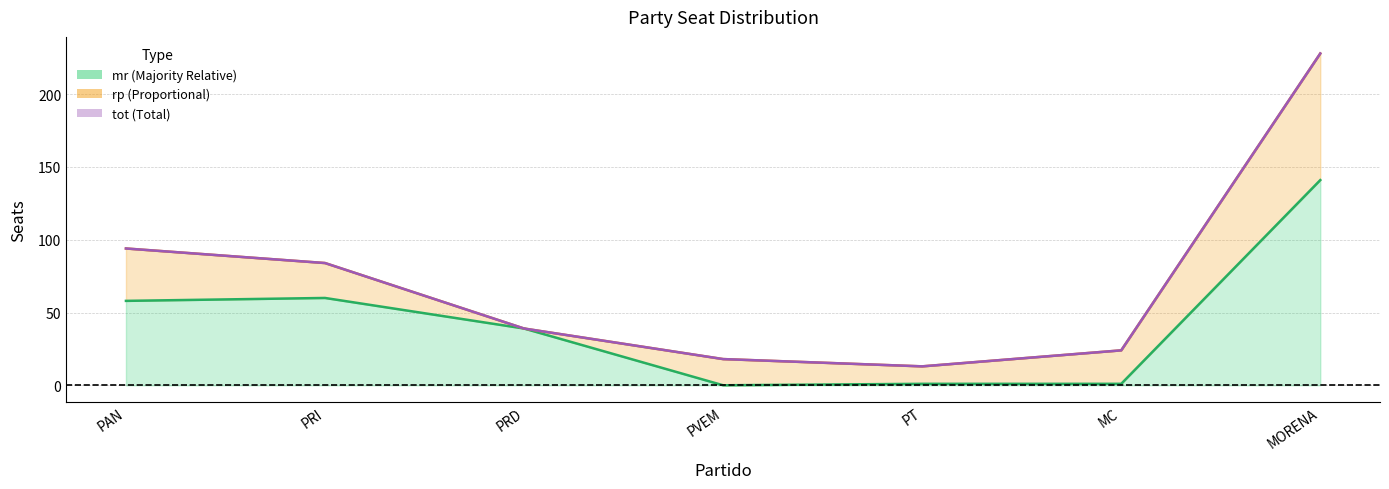

How many lines are shown in the chart?

2